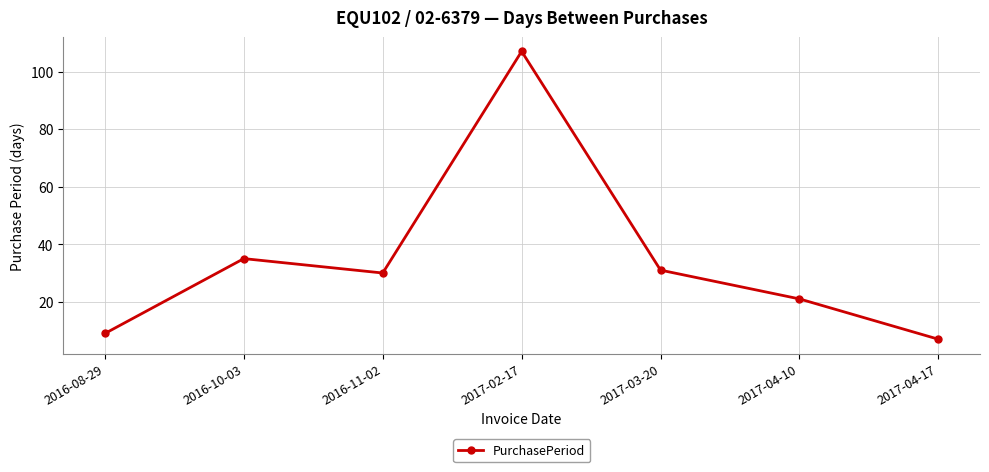

True or false: the data shows 30 at 2016-11-02.

True